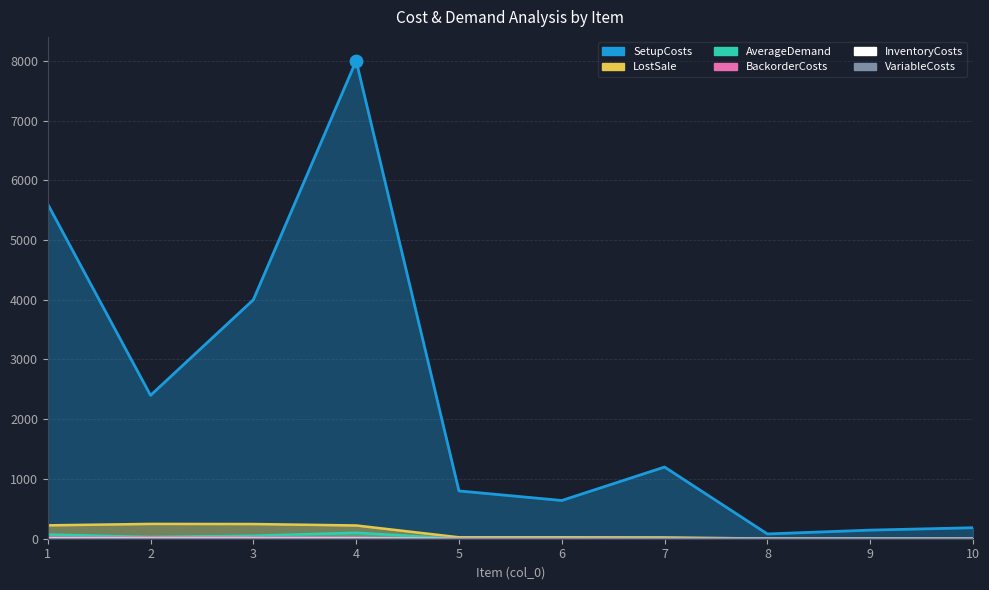

Which series has the largest total across all categories?

SetupCosts